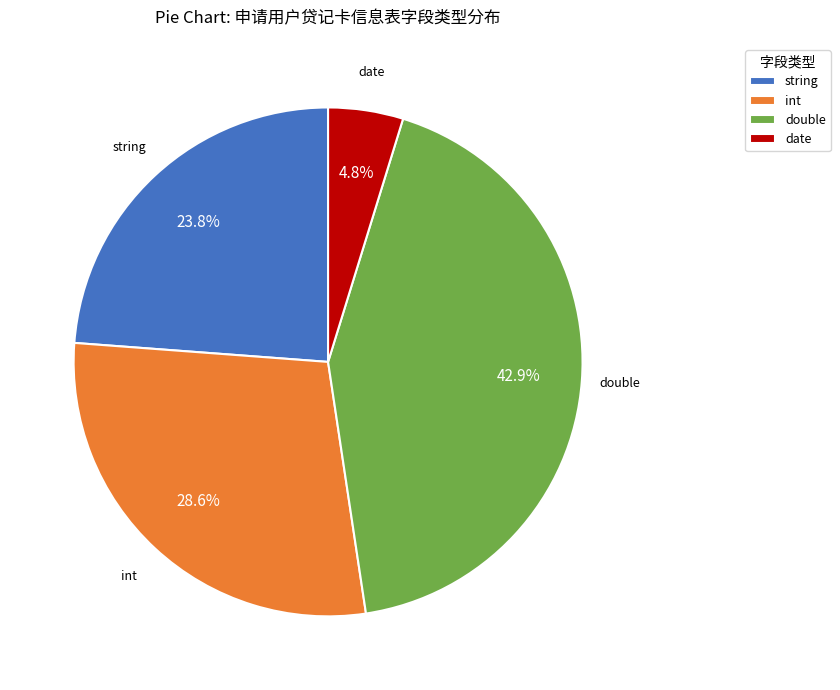

How many slices are in this pie chart?

4